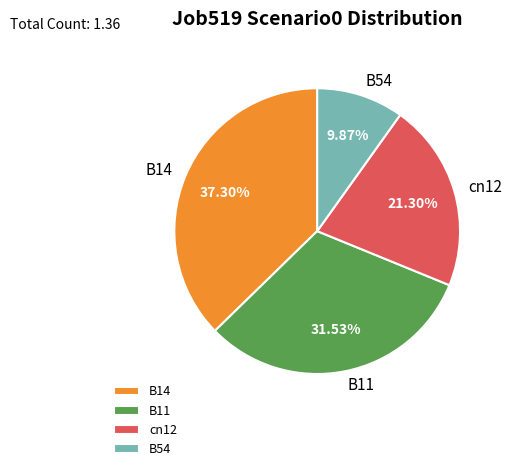

Rank the categories by value from lowest to highest.

B54, cn12, B11, B14